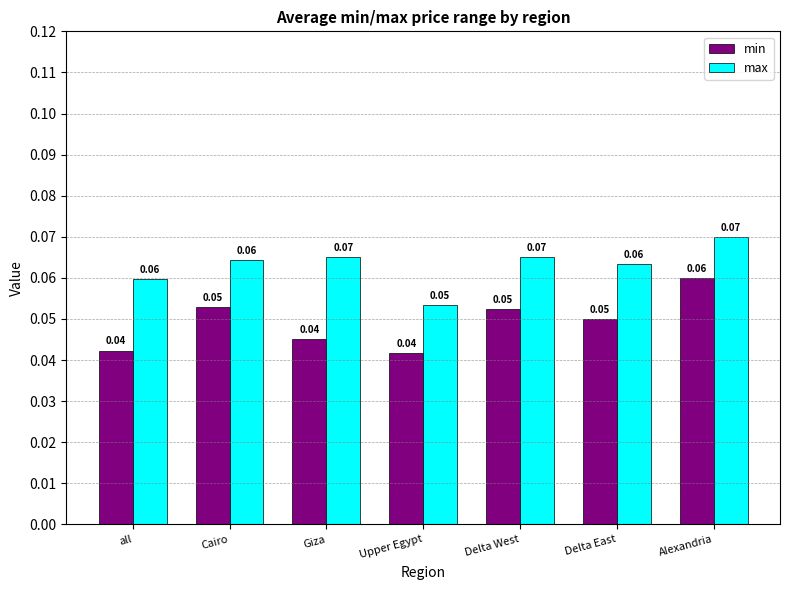

Which category has the highest value in the min series?

Alexandria